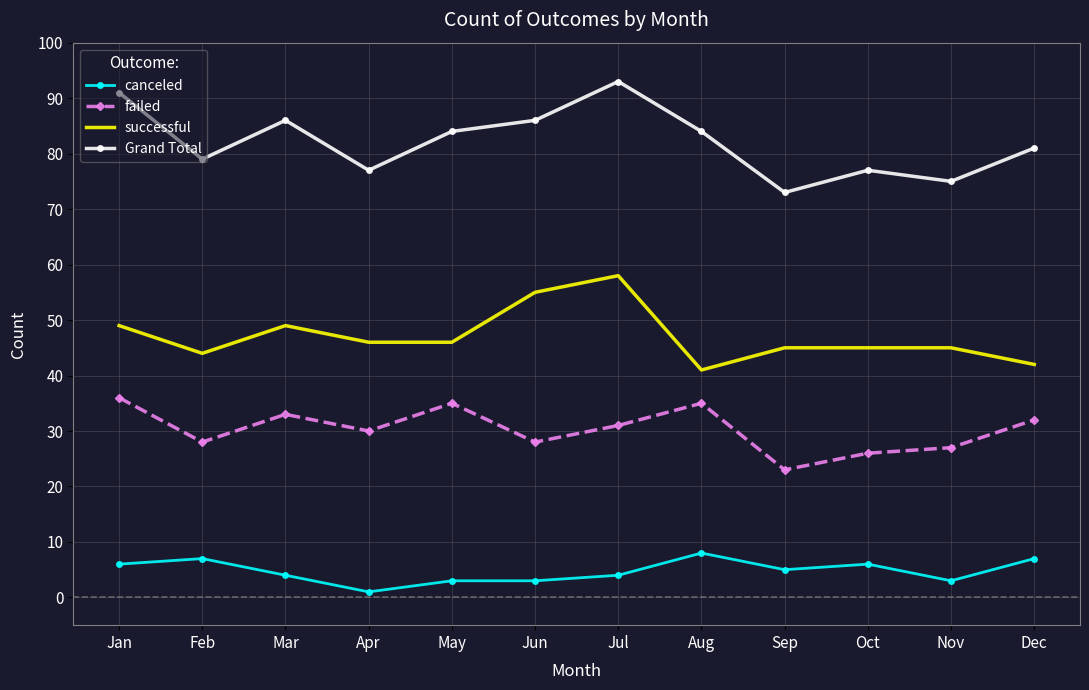

What is the minimum value for Grand Total?

73